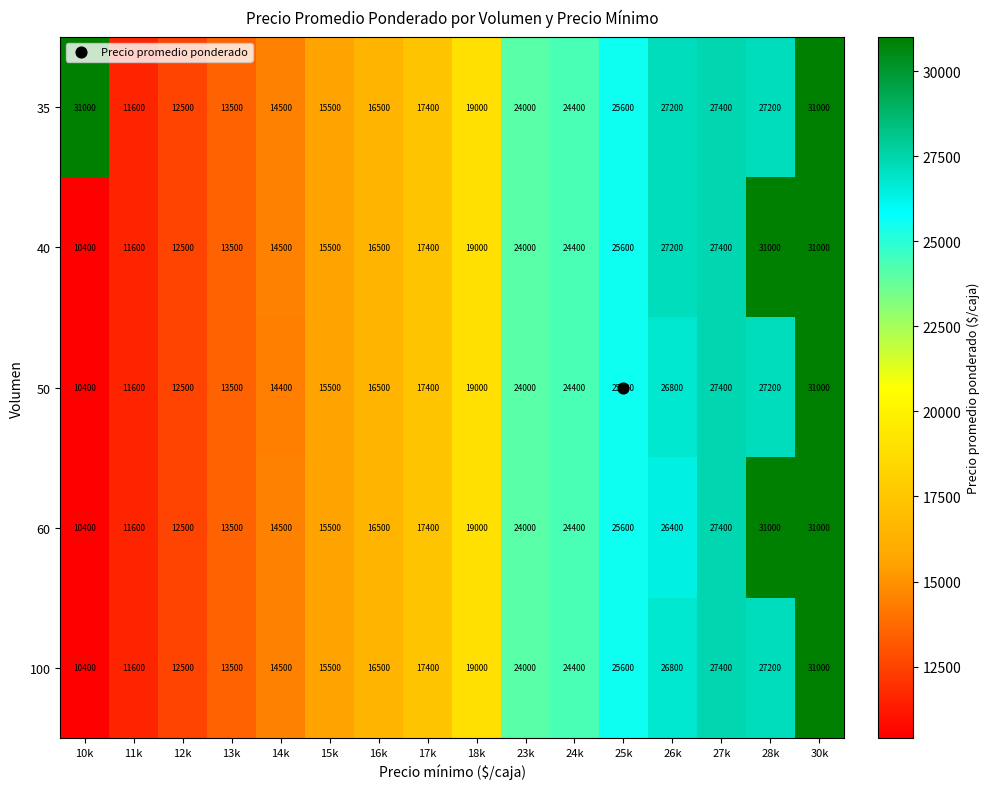

The value of 40 at 26k is 47526. True or false?

False